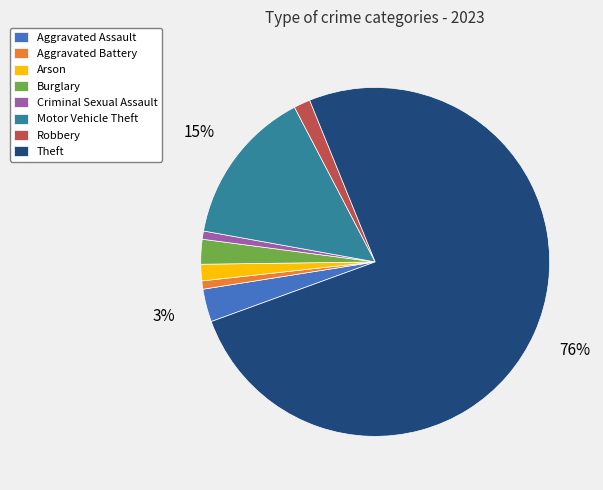

The Theft slice represents 90% of the pie. True or false?

False